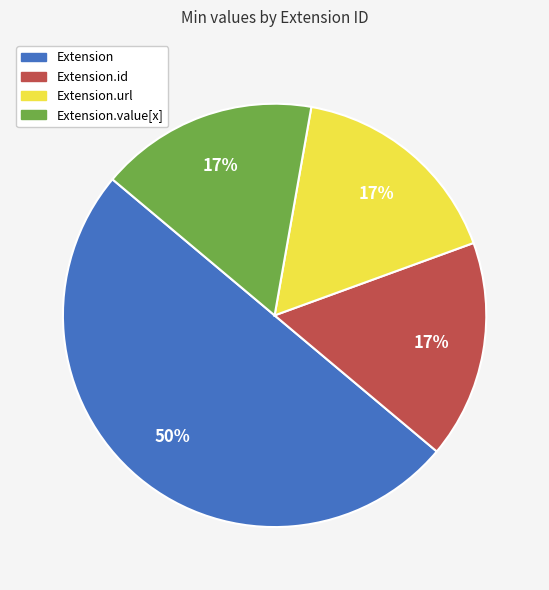

To the nearest percent, what is the difference between the largest and smallest slice percentages?

33%